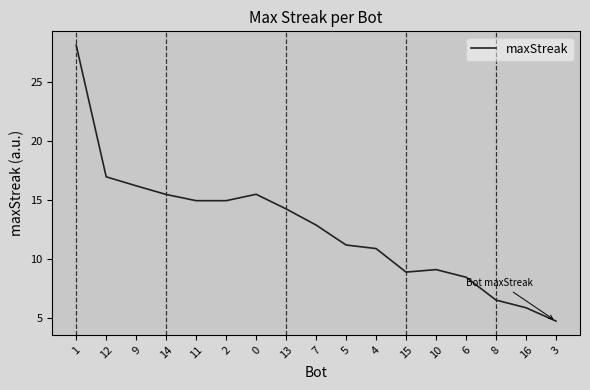

What value does the data have at 5?

11.2